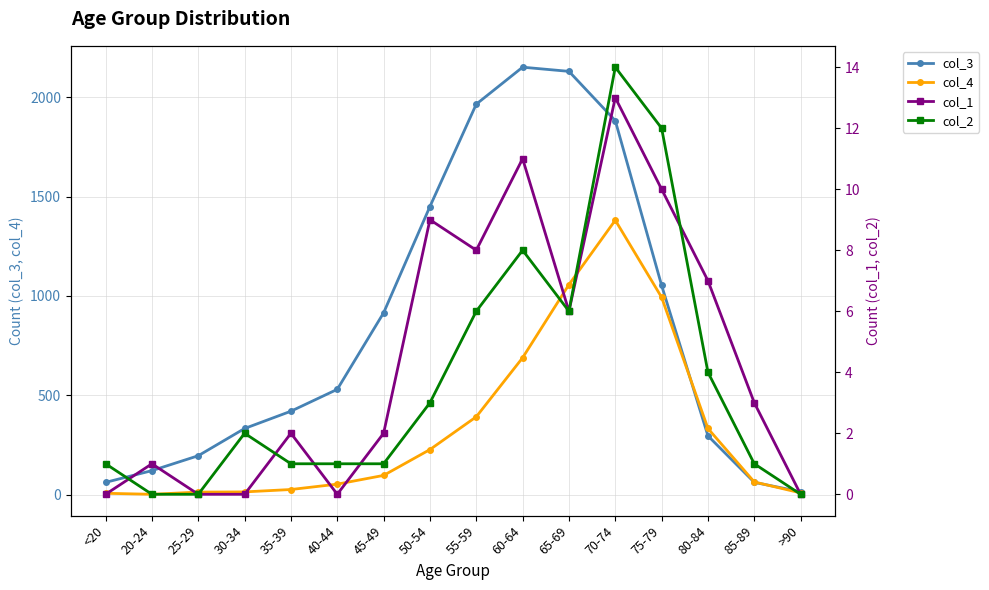

What is the average value of the col_3 series?

849